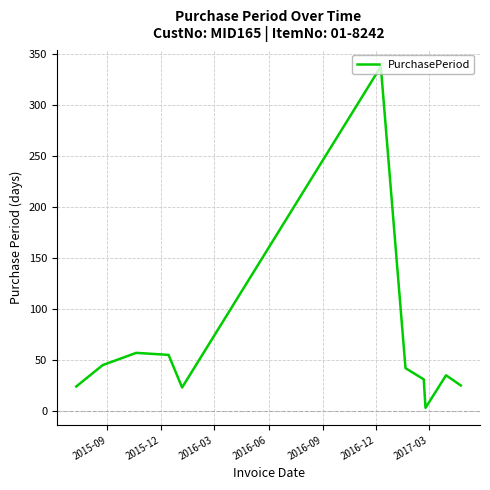

Does the chart display data point markers on the line(s)?

No